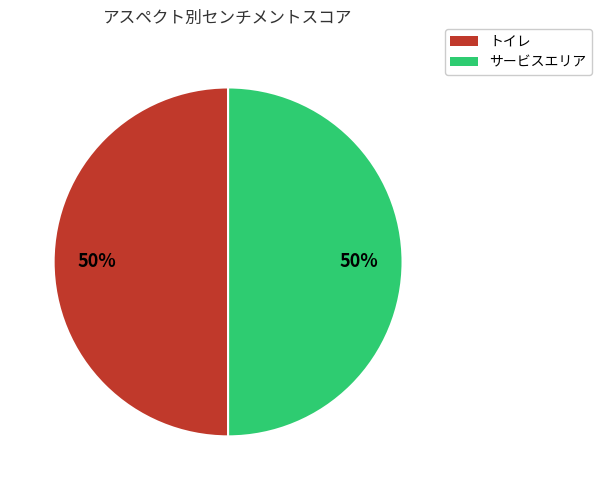

To the nearest percent, what is the difference between the largest and smallest slice percentages?

0%